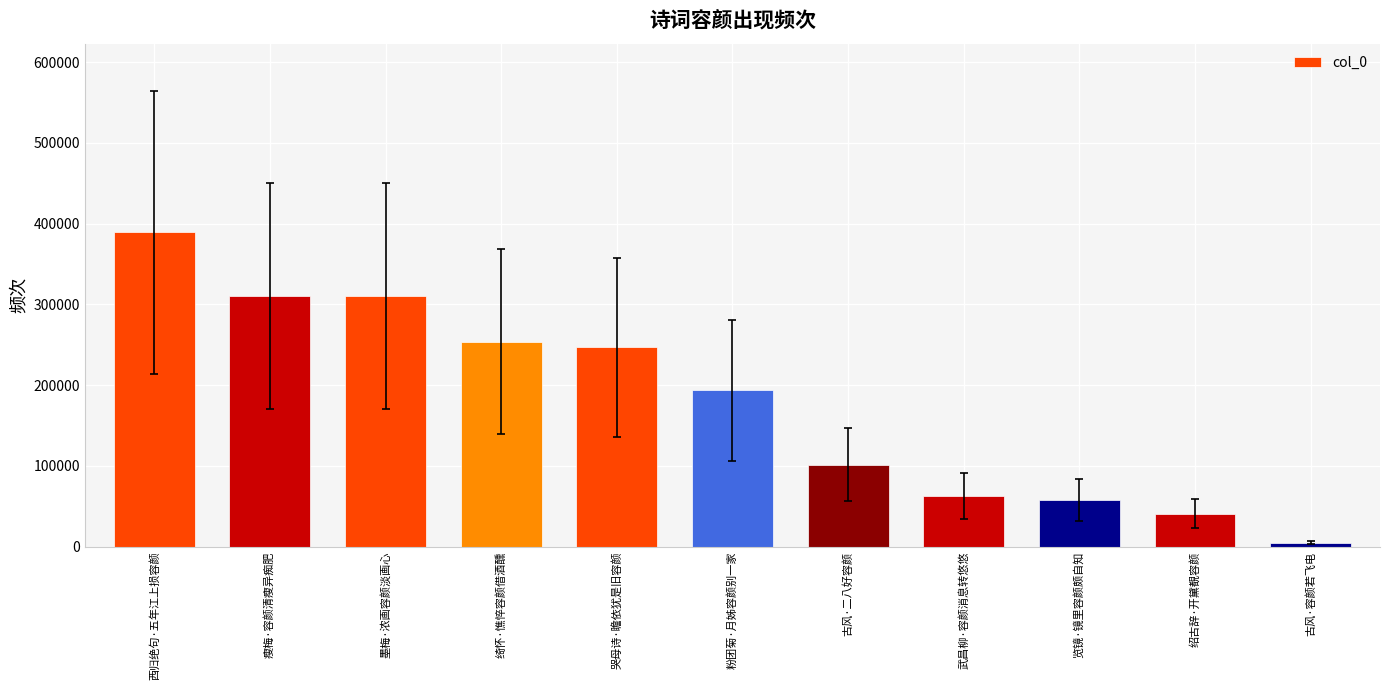

How many data points does each series have?

11